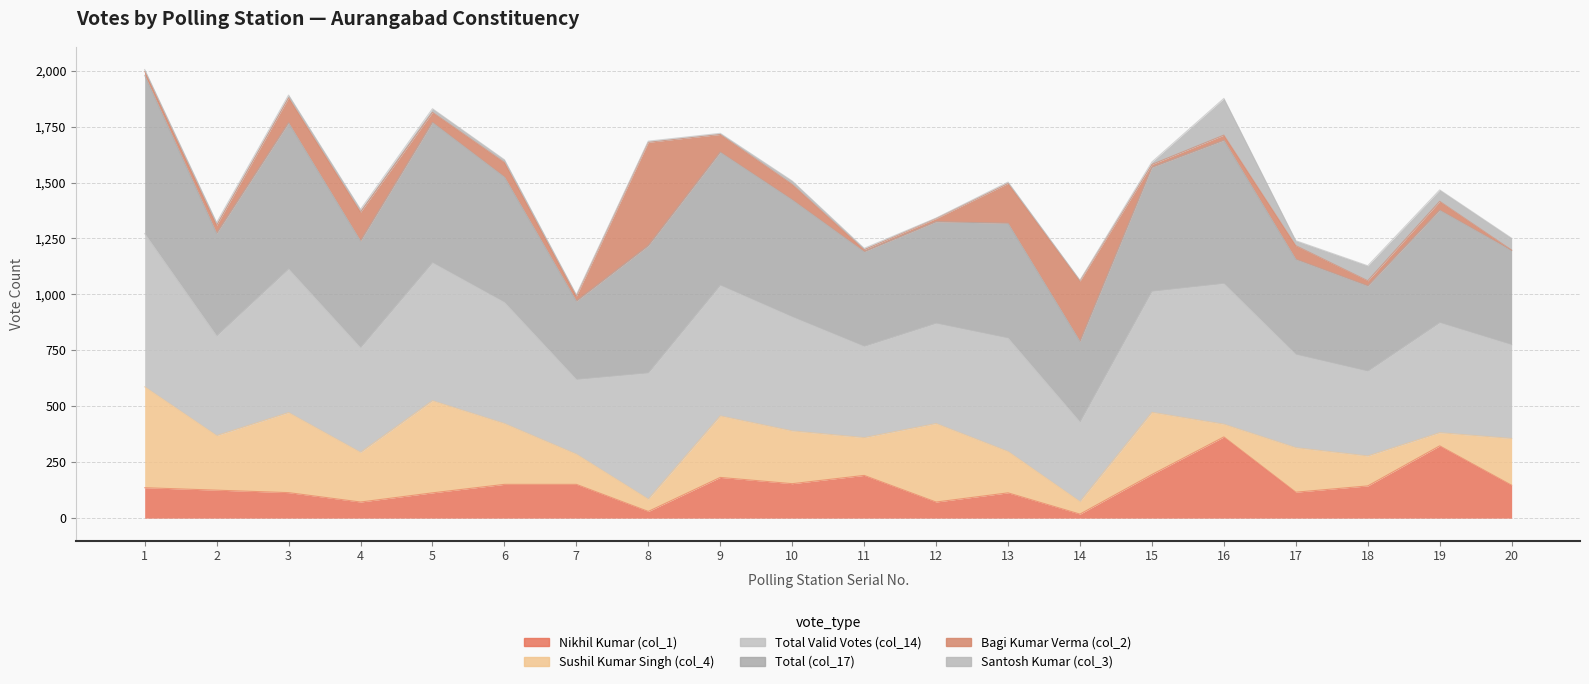

At which category does Total (col_17) reach its first local peak?

3